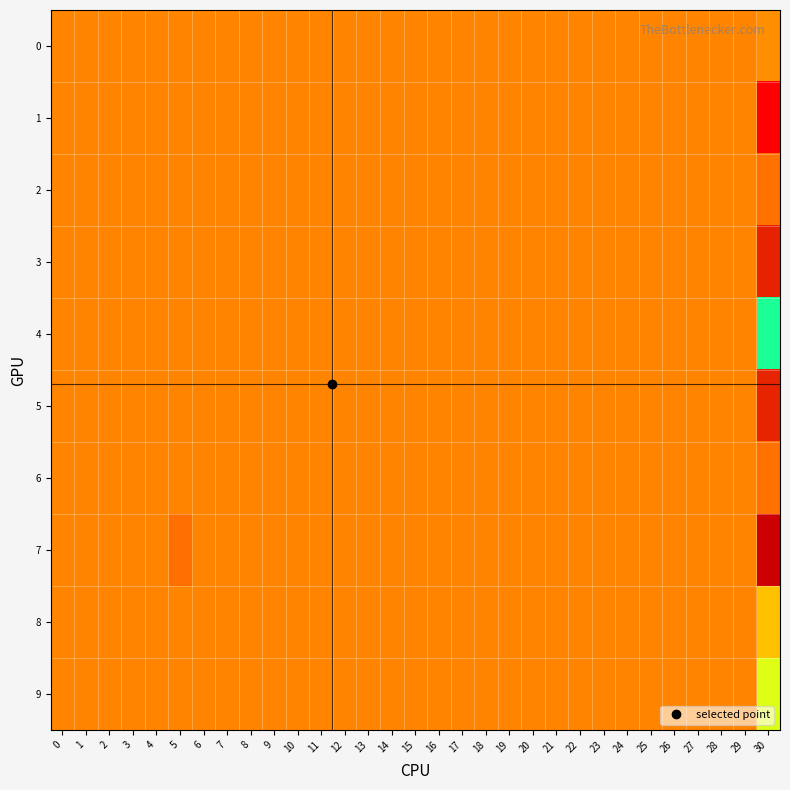

At how many categories does at least one series exceed 0?

1